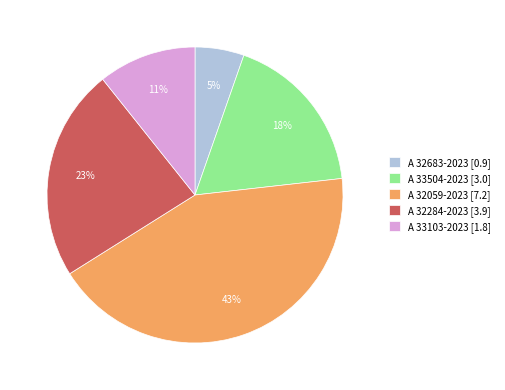

To the nearest percent, what is the difference between the A 33103-2023 and A 32284-2023 slice percentages?

12%